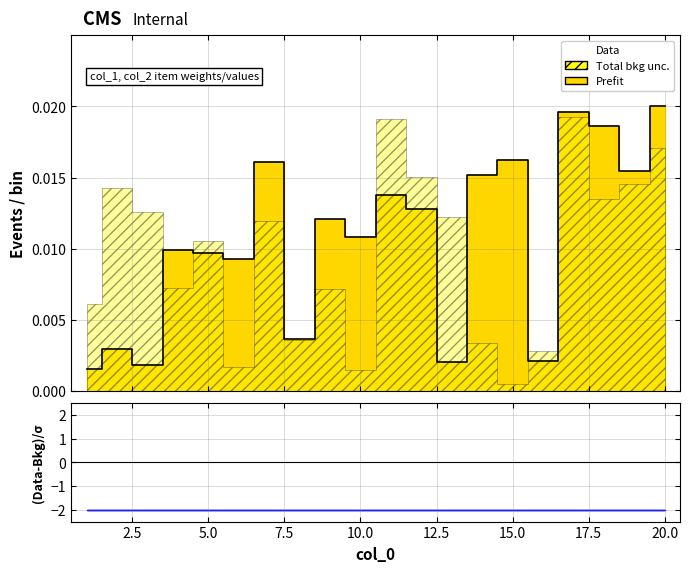

Where is the first local maximum?

2.5